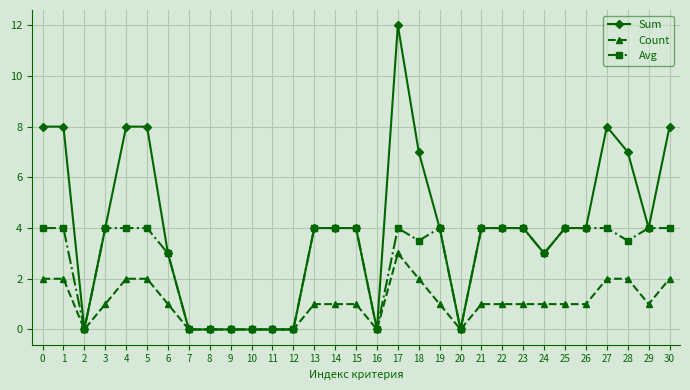

Which series has the widest spread of values?

Sum